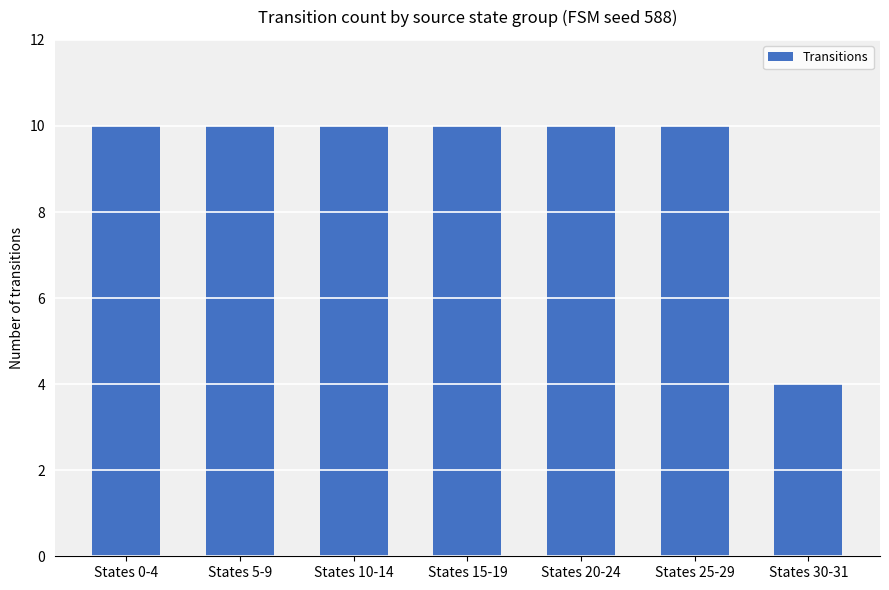

What is the label of the 7th bar from the right?

States 0-4